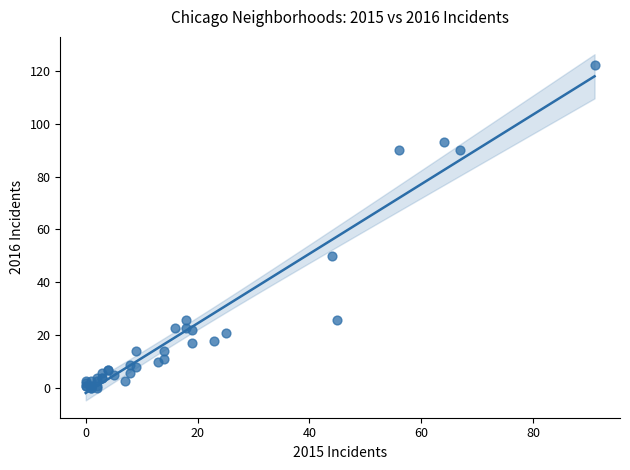

What Y value in the scatter plot is closest to 61?

50